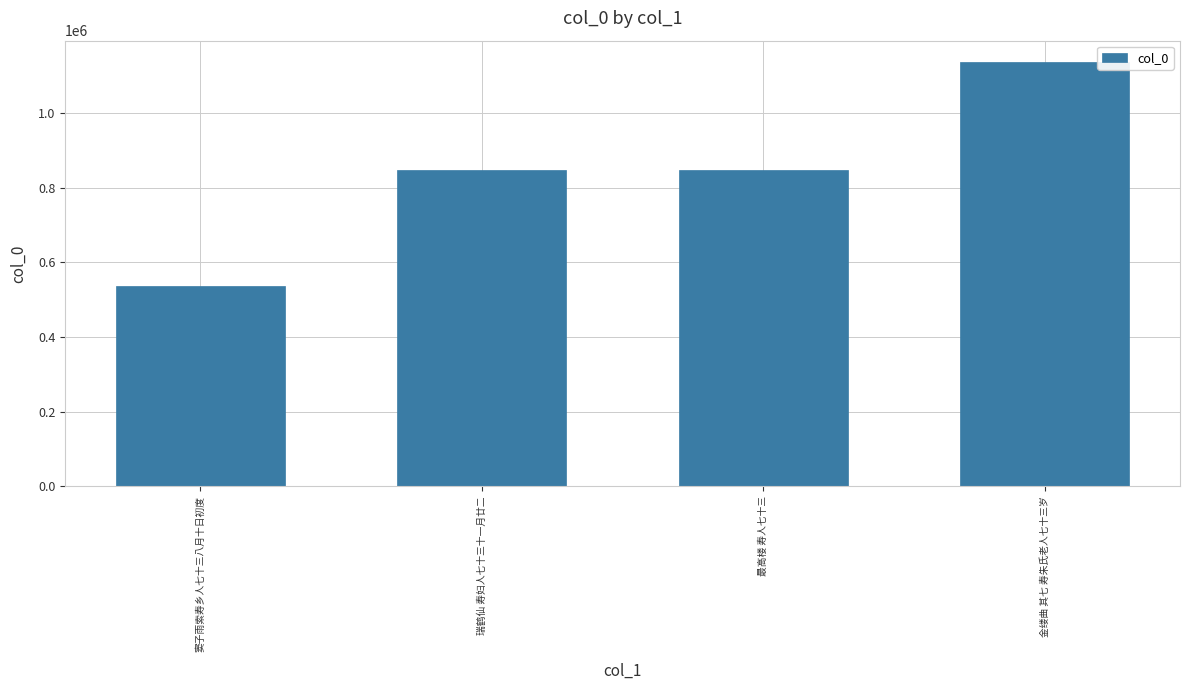

What is the approximate value at 瑞鹤仙 寿妇人七十三十一月廿二?

846792